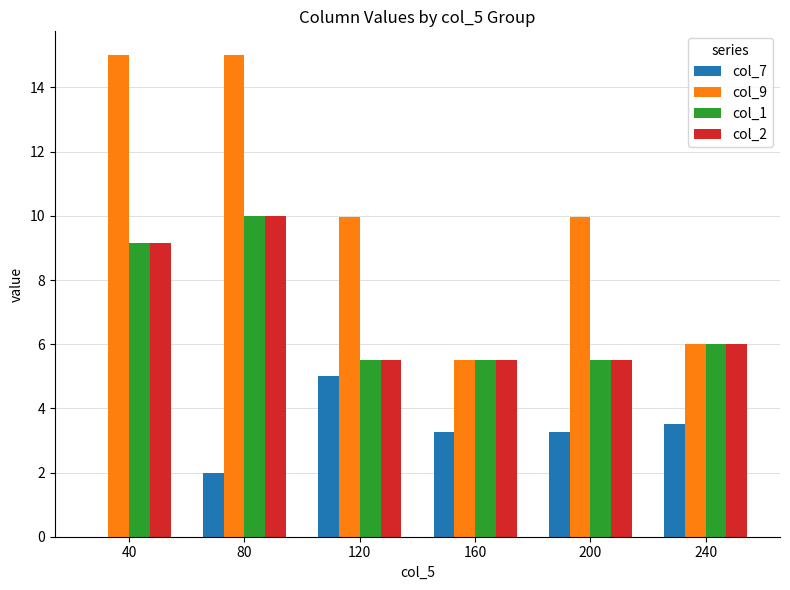

The col_9 series shows 15.0 at 80. True or false?

True